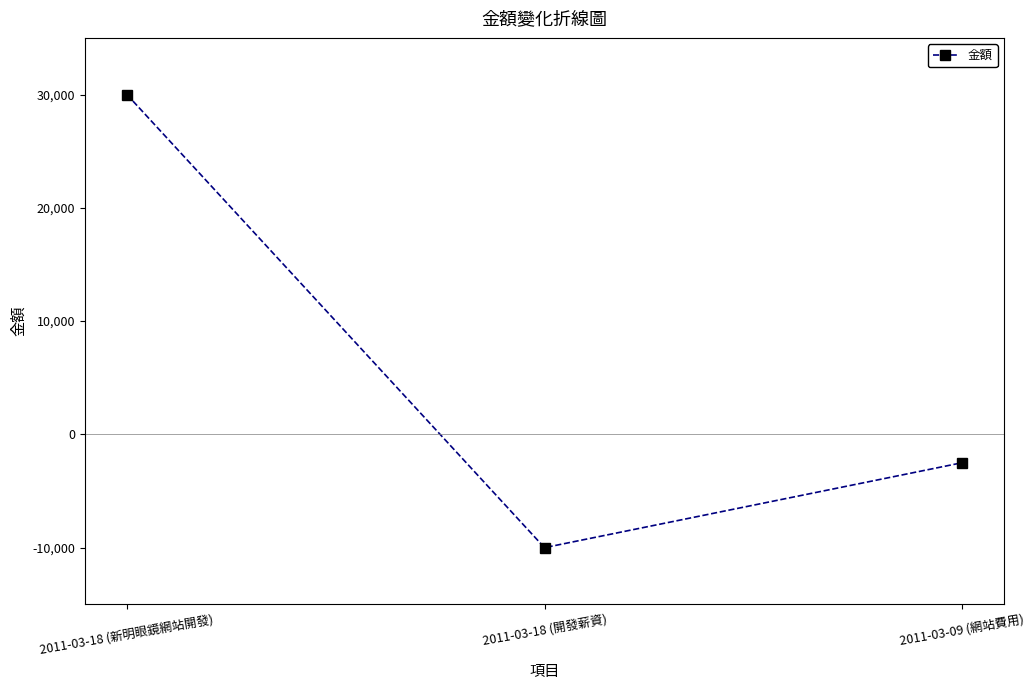

What is the approximate value at 2011-03-18 (新明眼鏡網站開發), to the nearest 50?

30000